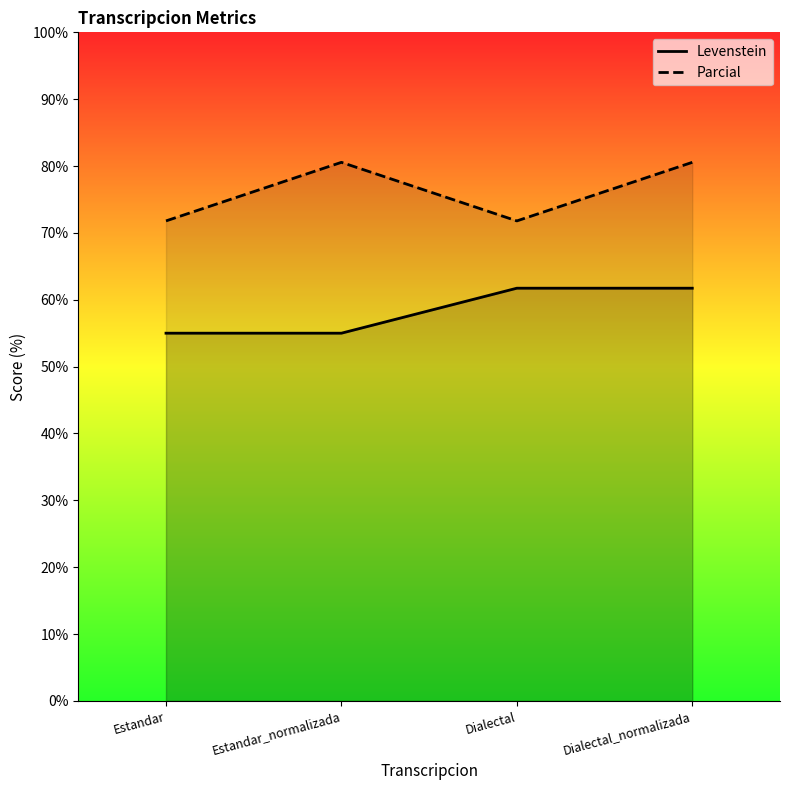

At which category does Parcial reach its first local peak?

Estandar_normalizada